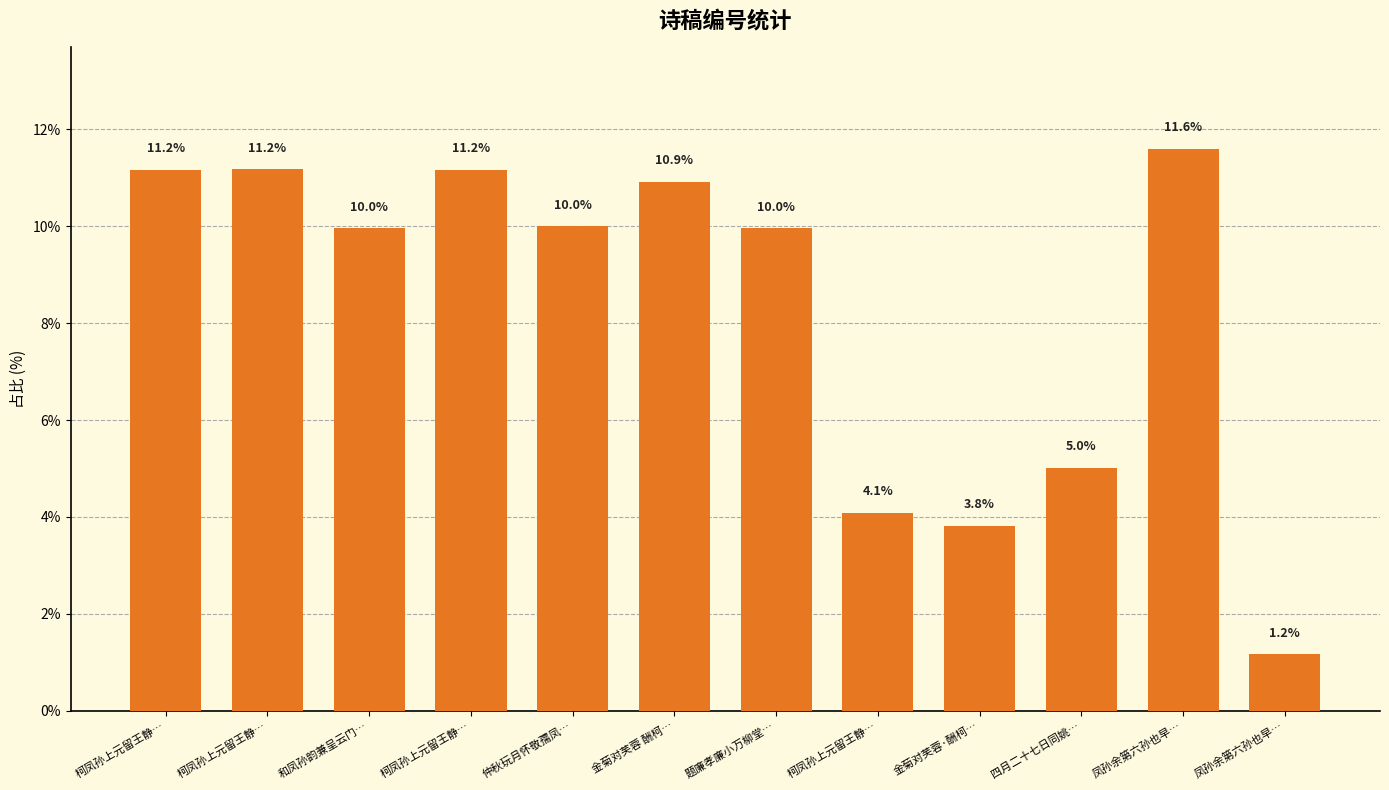

Are the bars horizontal?

No